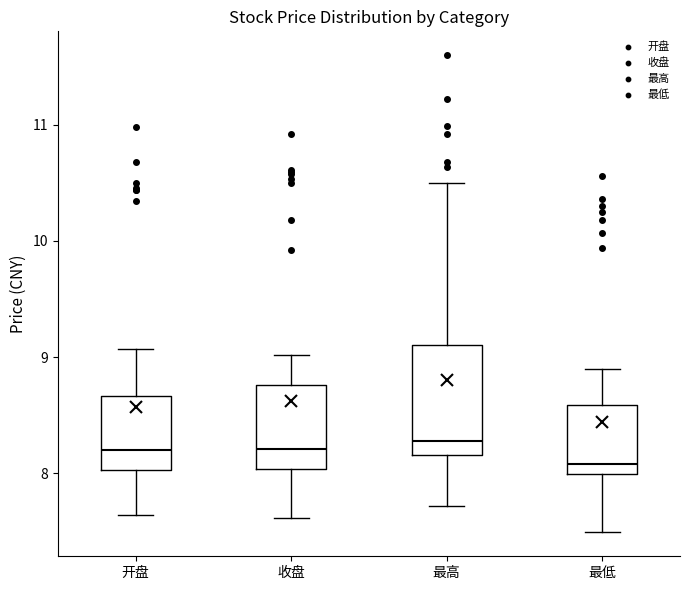

Reading left to right, read every box against the y-axis: the position of its median line, the range the box covers, and the ends of its whiskers. The values are not printed on the chart, so give them approximately, as read against the axis.

开盘: median 8.2, box 8.0 to 8.7, whiskers 7.6 to 9.1
收盘: median 8.2, box 8.0 to 8.8, whiskers 7.6 to 9.0
最高: median 8.3, box 8.2 to 9.1, whiskers 7.7 to 10.5
最低: median 8.1, box 8.0 to 8.6, whiskers 7.5 to 8.9